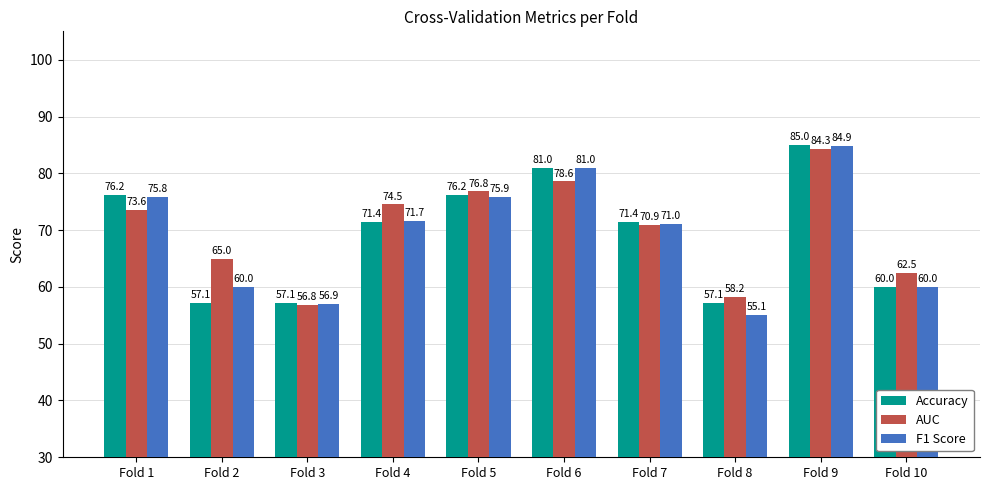

At which category is the sum across all series the highest?

Fold 9